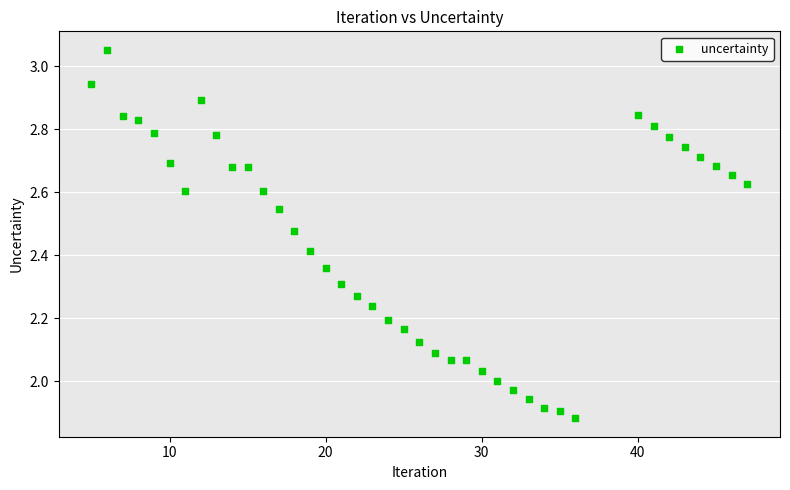

What is the range of Y values (max minus min)?

1.2